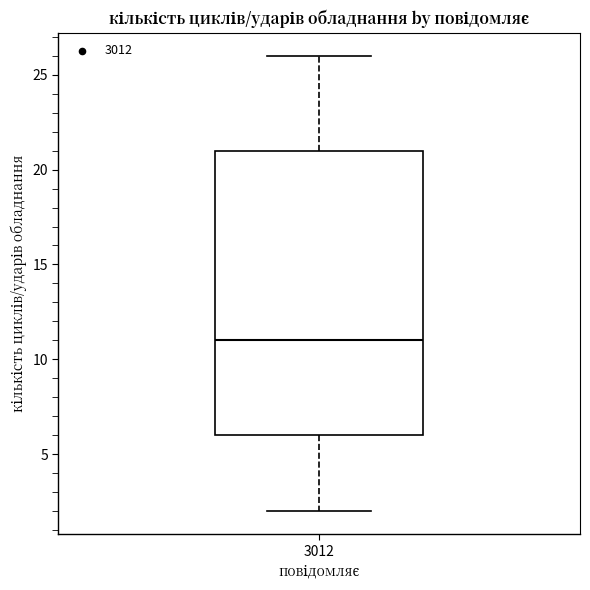

Transcribe this box plot: give where the median line is, the range the box spans, and where the two whiskers end, as read against the y-axis. The values are not printed on the chart, so give them approximately, as read against the axis.

median 11, box 6 to 21, whiskers 2 to 26